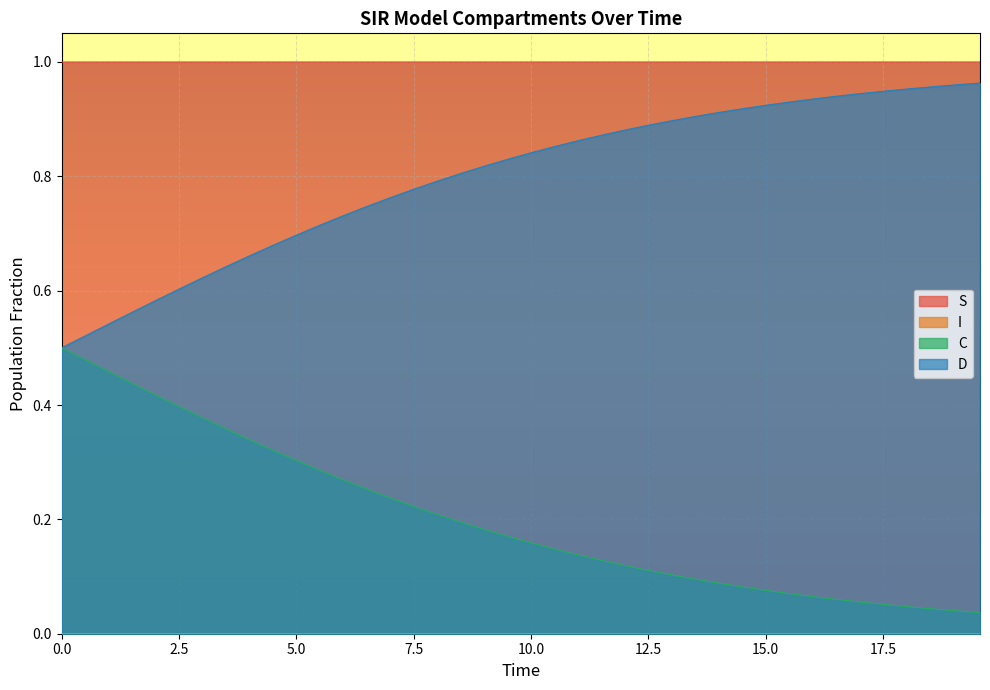

Does the chart display data point markers on the line(s)?

No